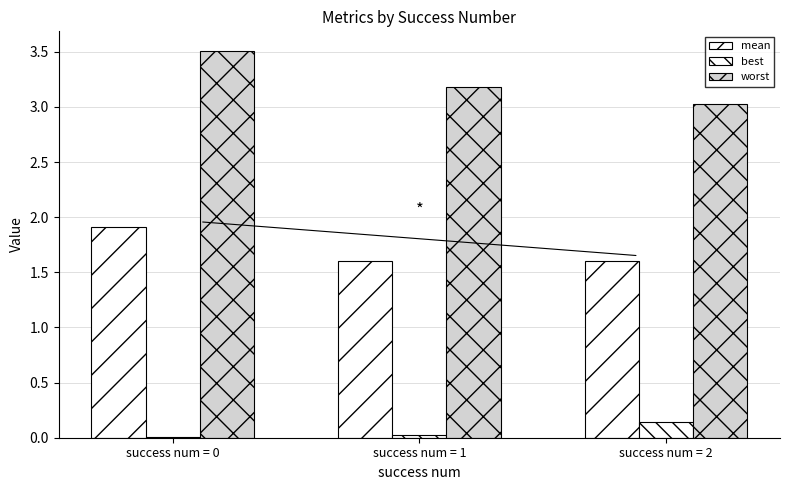

How many distinct data groups are displayed?

3